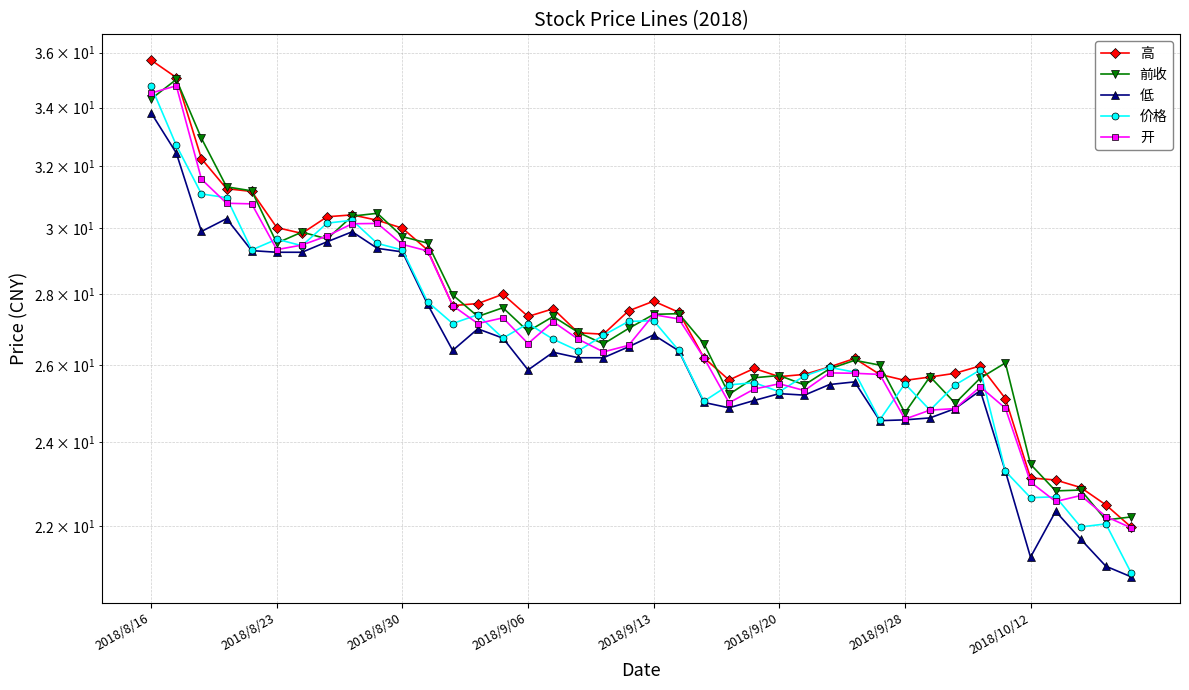

What is the sum of all 低 values?

1055.6